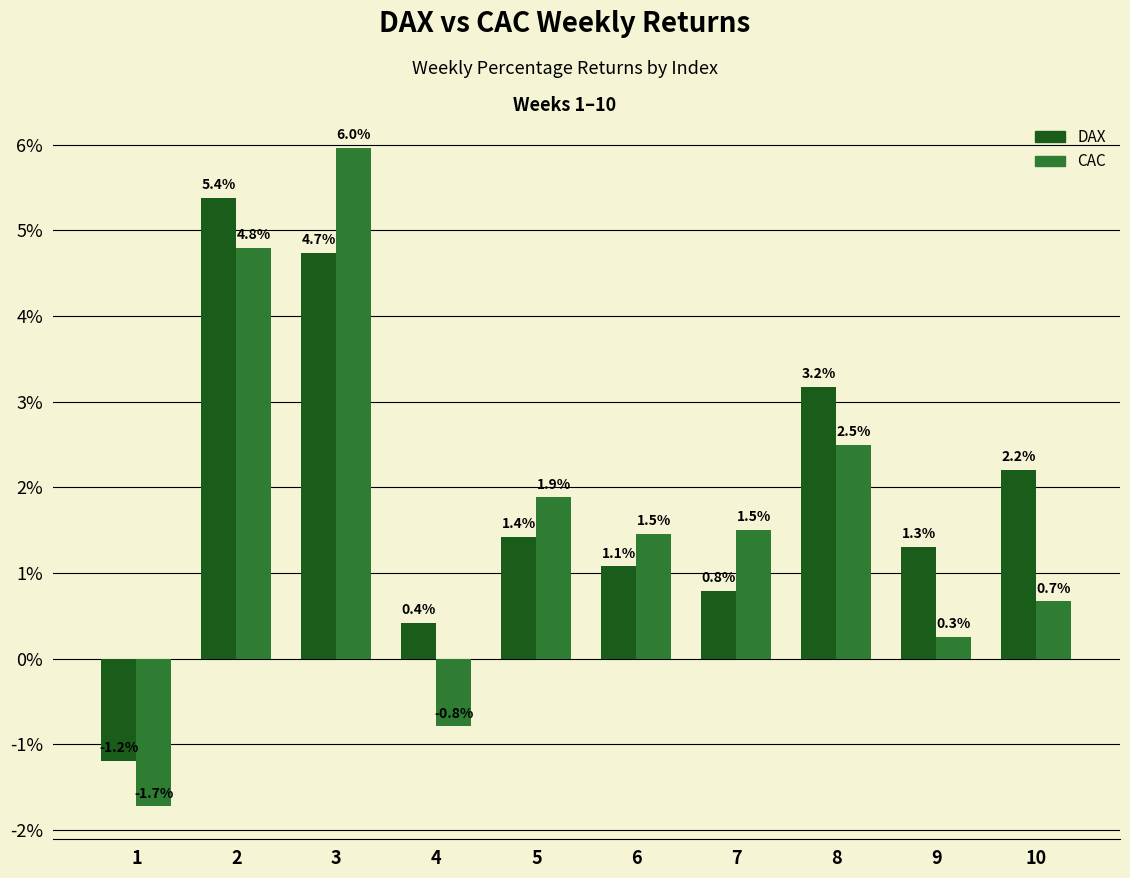

At which category is the sum across all series the highest?

3